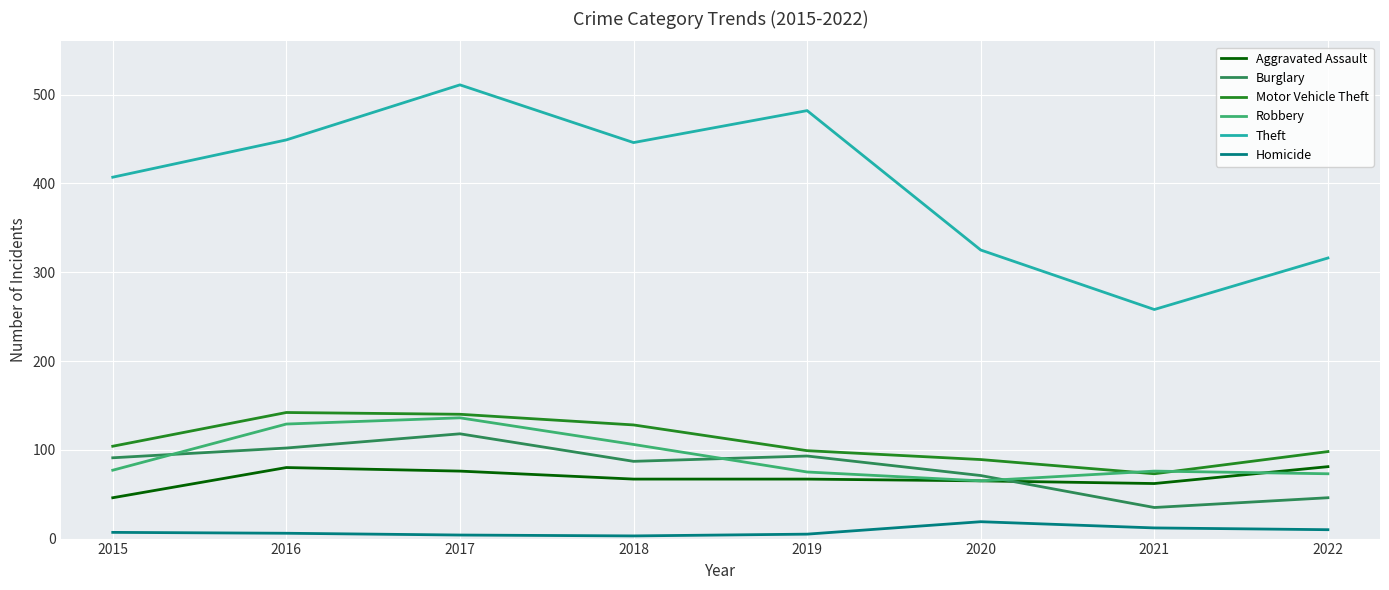

List the series in order of their peak value, highest first.

Theft, Motor Vehicle Theft, Robbery, Burglary, Aggravated Assault, Homicide